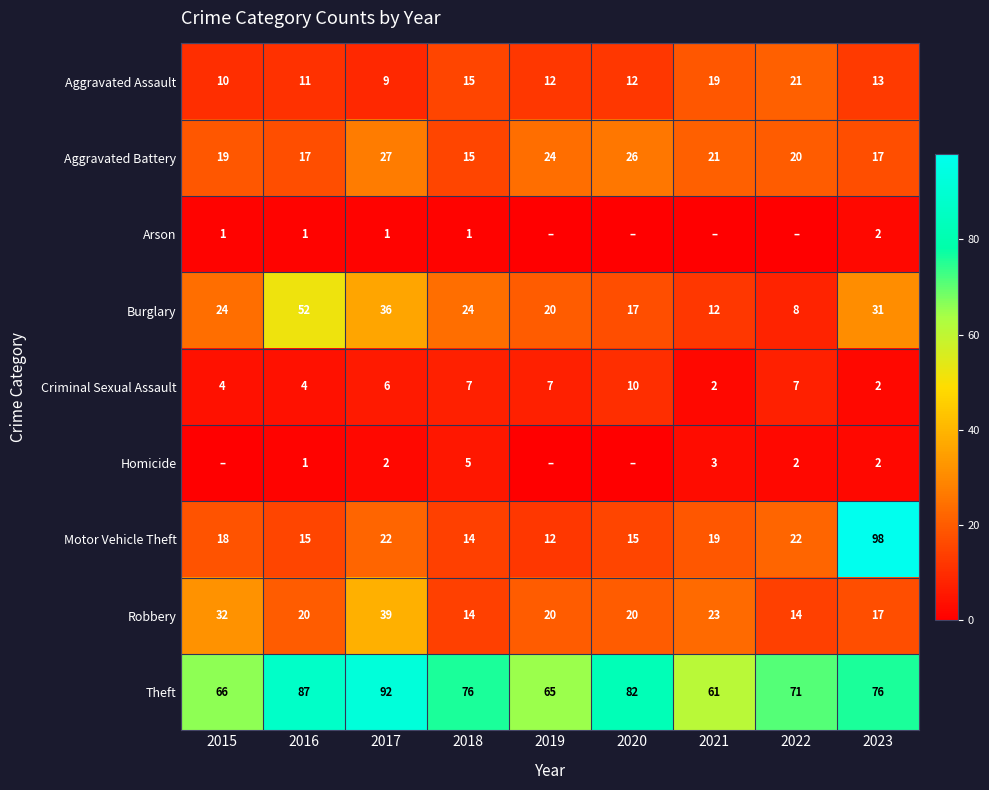

What is the difference between the highest and lowest values at 2023?

96